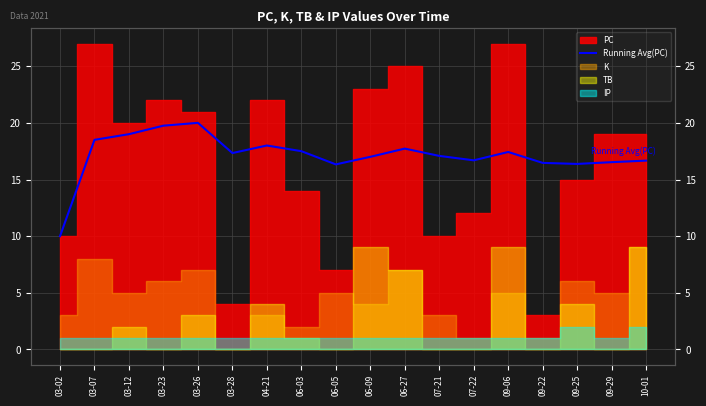

Reading right to left, transcribe all the data shown in this chart.

16.7	16.5	16.4	16.5	17.4	16.7	17.1	17.7	17.0	16.3	17.5	18.0	17.3	20.0	19.8	19.0	18.5	10.0